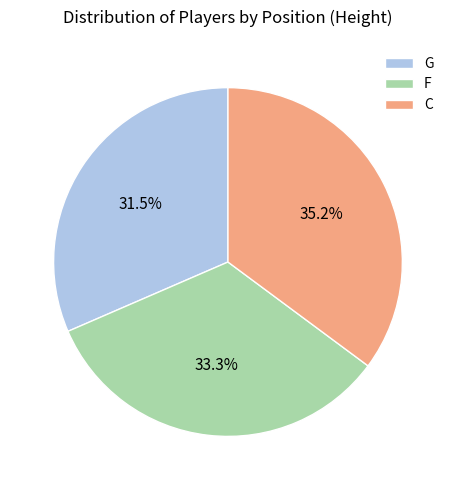

To the nearest percent, what is the difference between the largest and smallest slice percentages?

4%